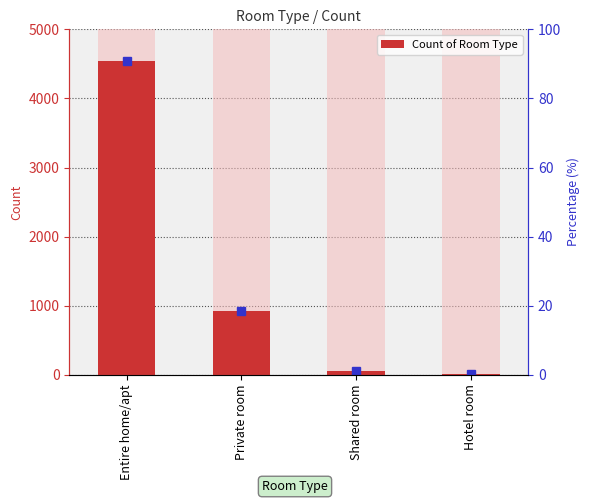

Reading left to right, list all the values displayed in this chart.

4546	916	57	10